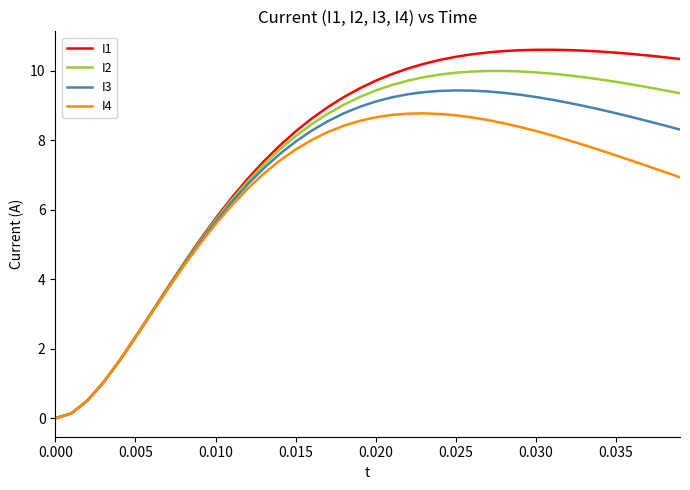

How many categories are shown in the chart?

40